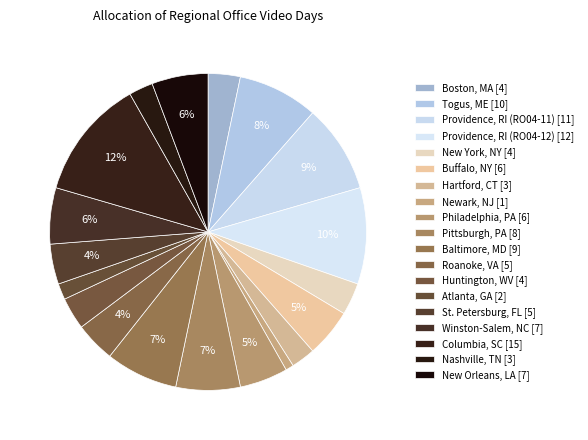

Count the number of slices in the pie.

19